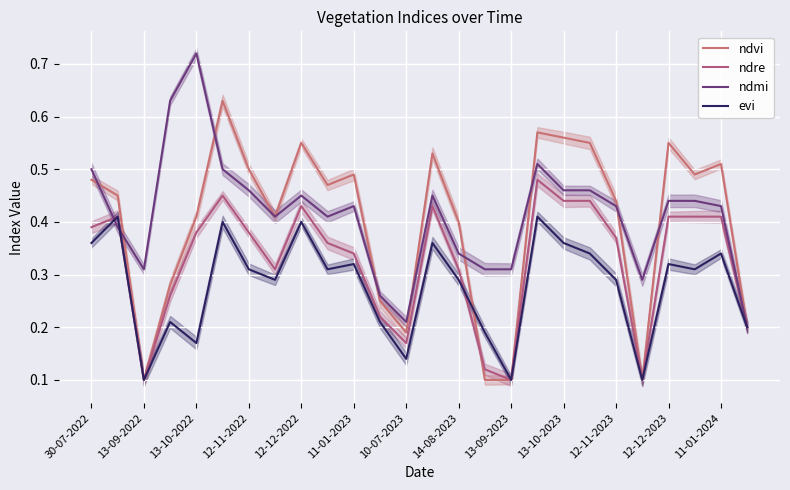

True or false: ndvi and ndre intersect in this chart.

True